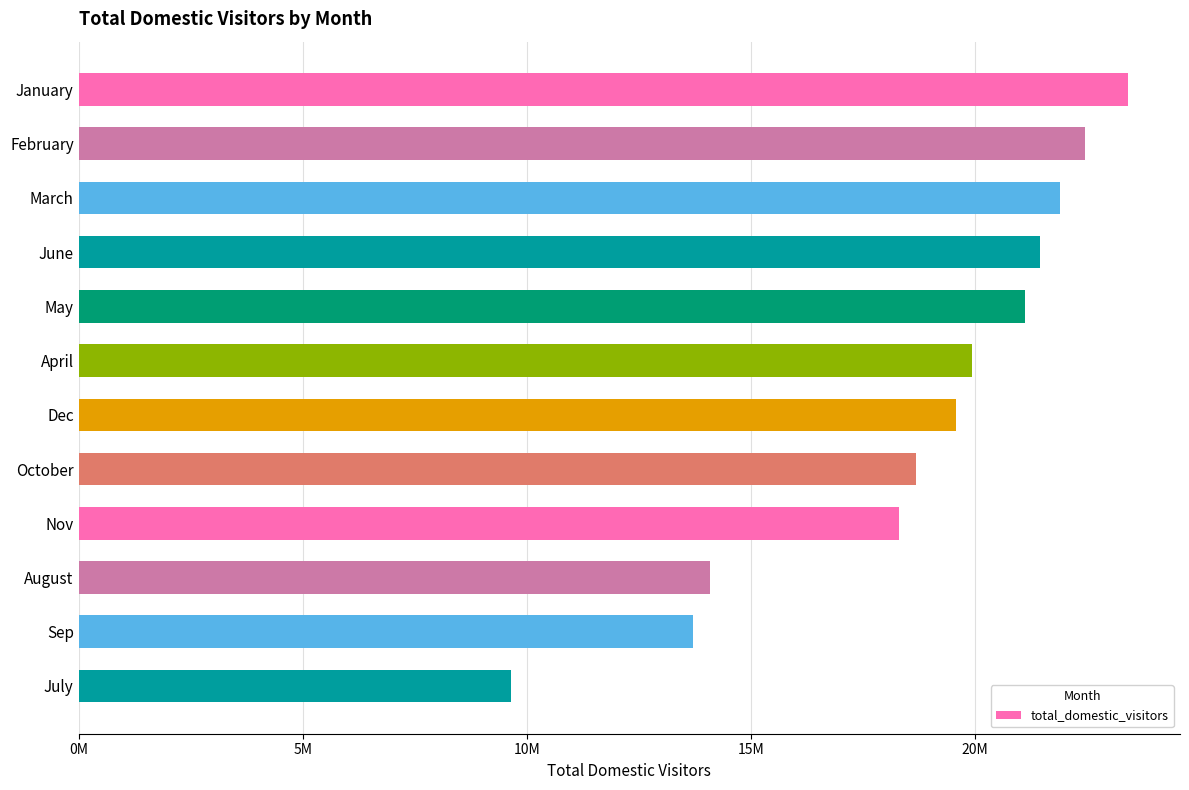

How many values exceed 19945277?

5